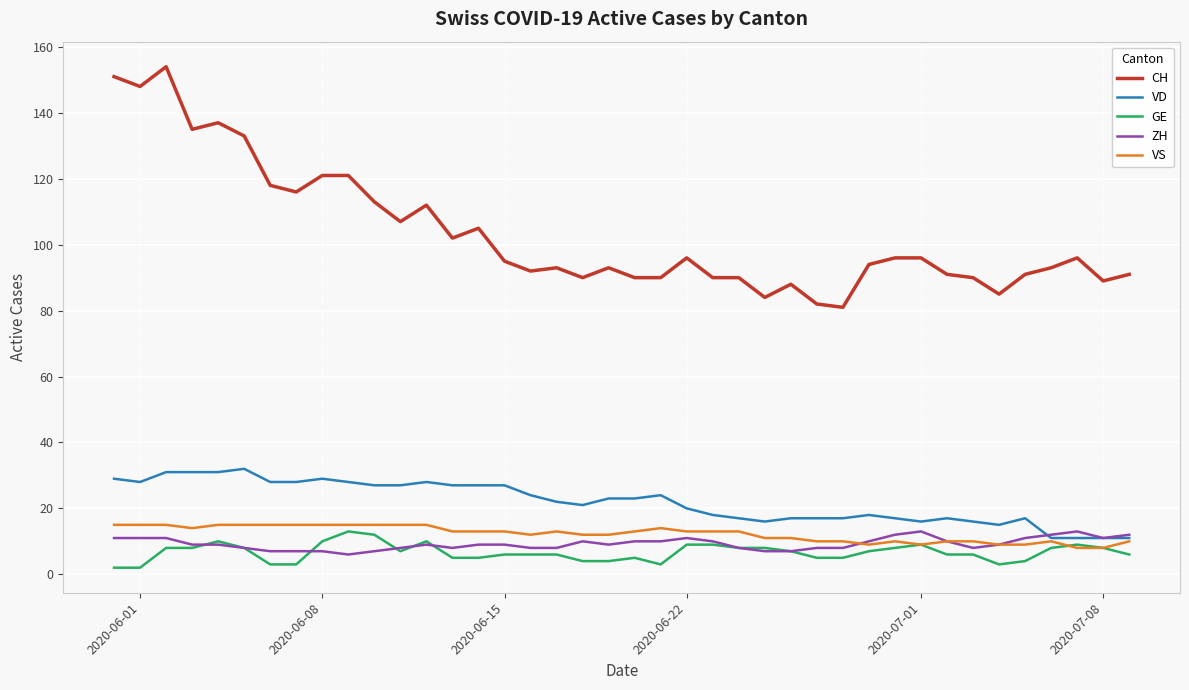

Is this an area chart (filled region under the line)?

No